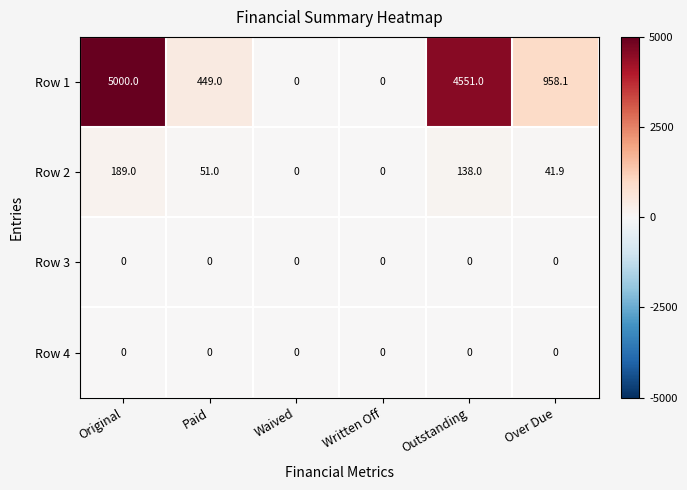

What is the total value across all series at Over Due?

1000.0